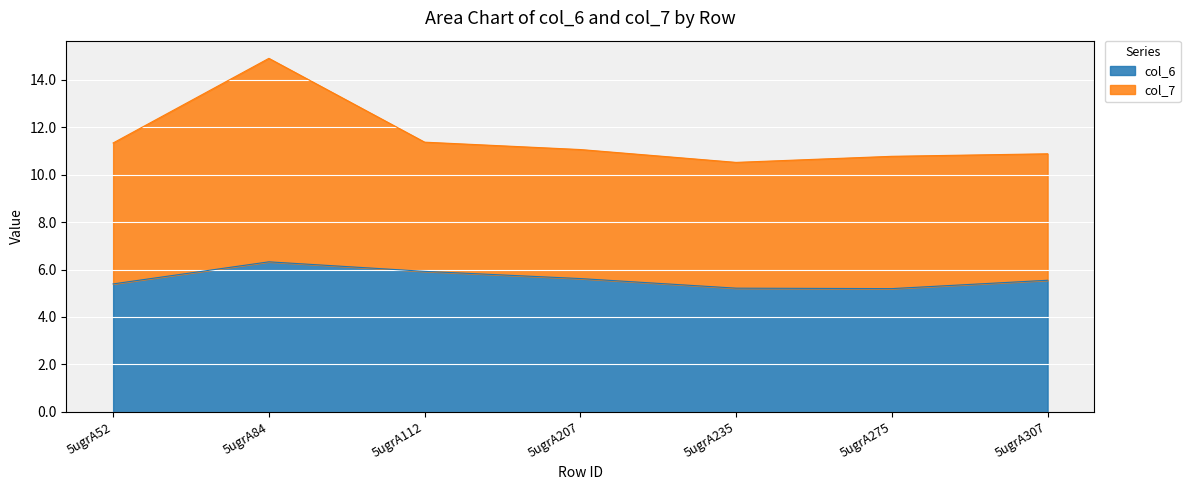

What is the minimum value shown in the chart?

5.2